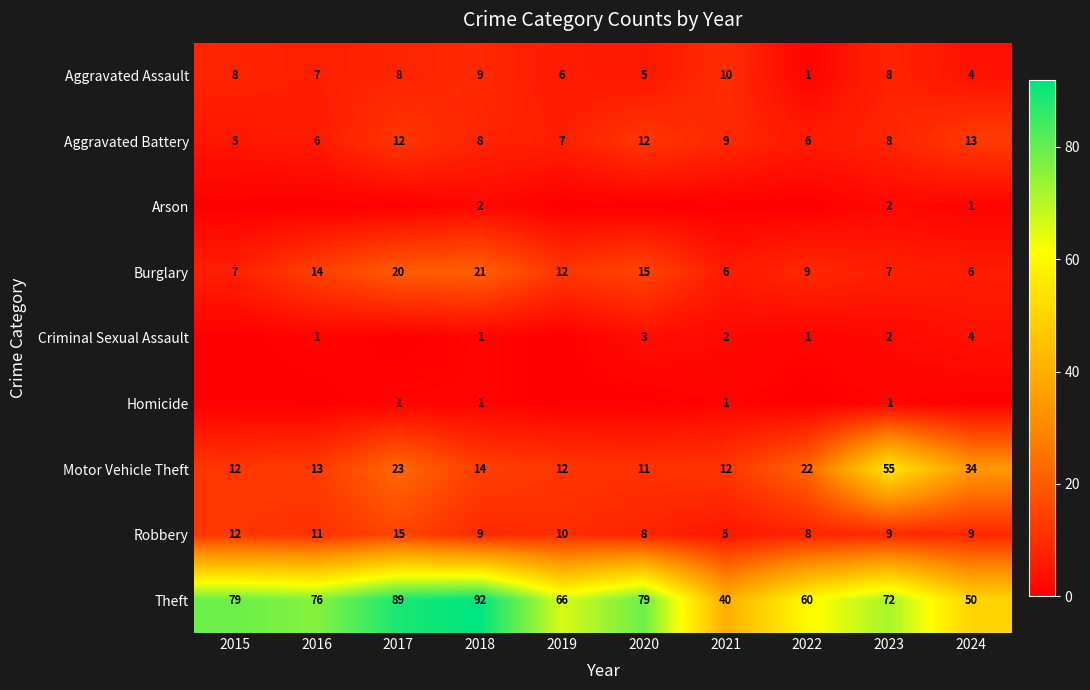

How many Aggravated Battery values are between 6 and 12?

8